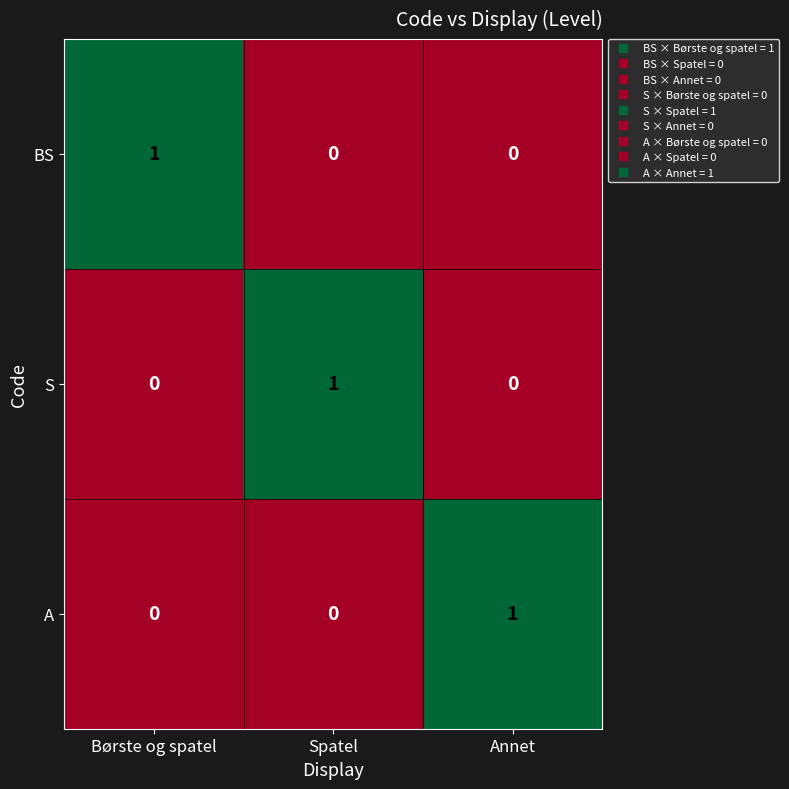

Is the value of A at Annet greater than the value of BS at Spatel?

Yes